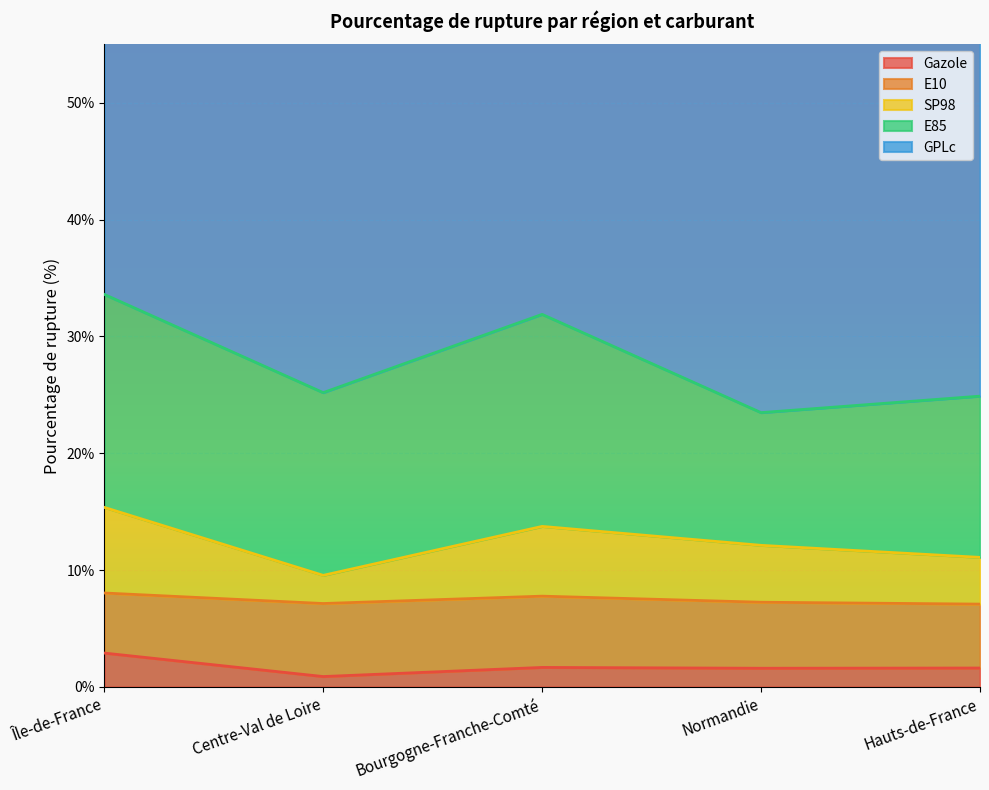

What is the difference between the highest and lowest values at Hauts-de-France?

38.8